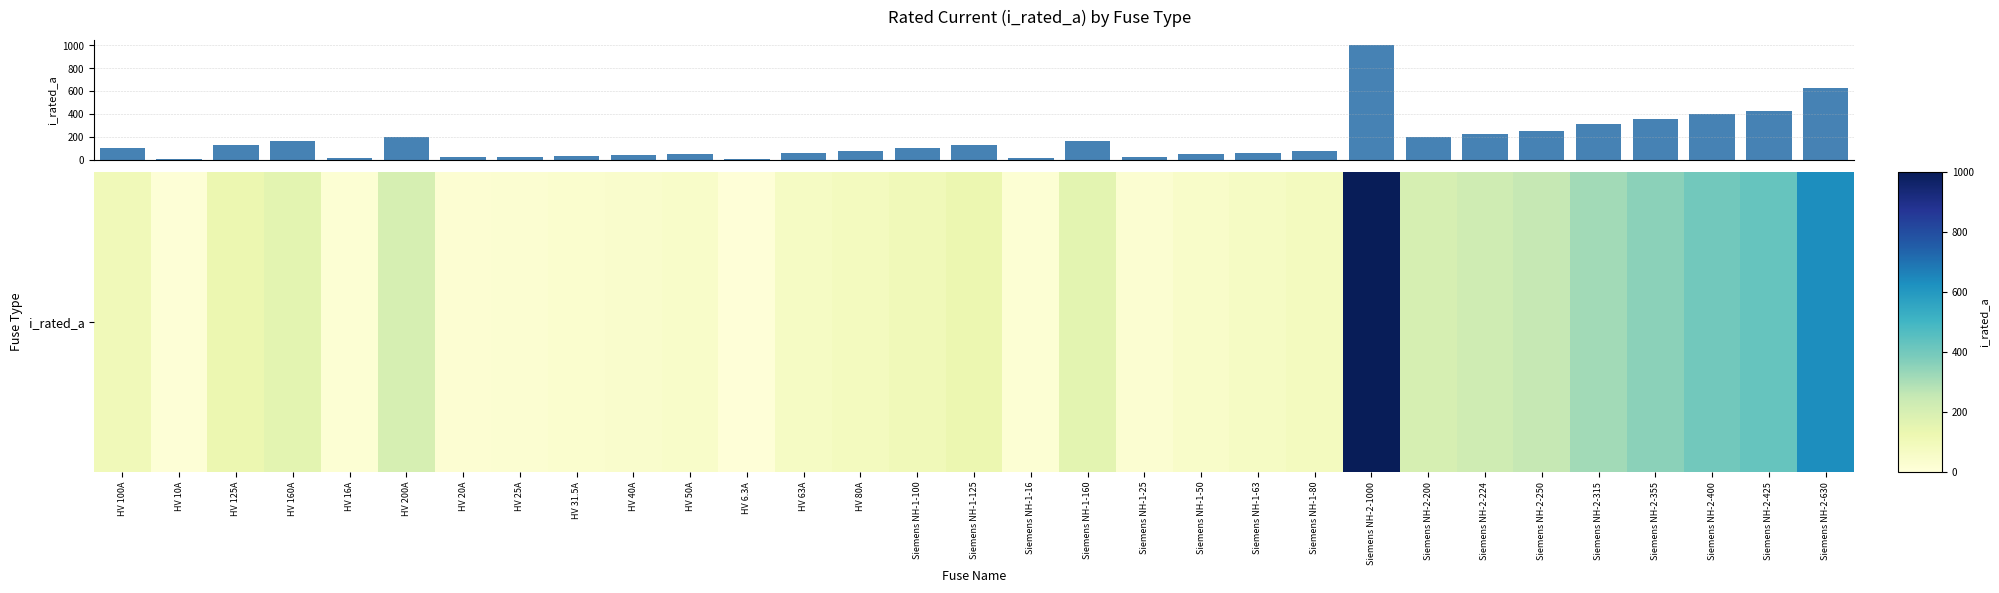

What is the difference between the second highest and minimum values?

623.7